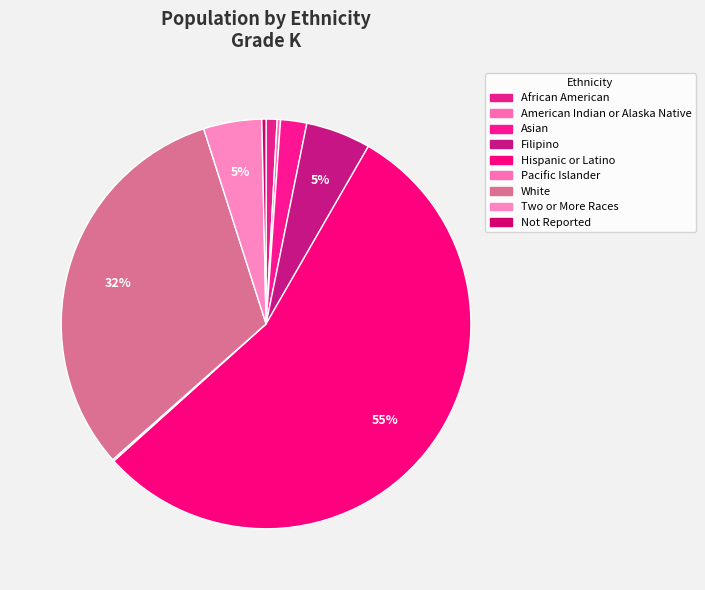

What is the smallest slice in the pie chart?

Pacific Islander